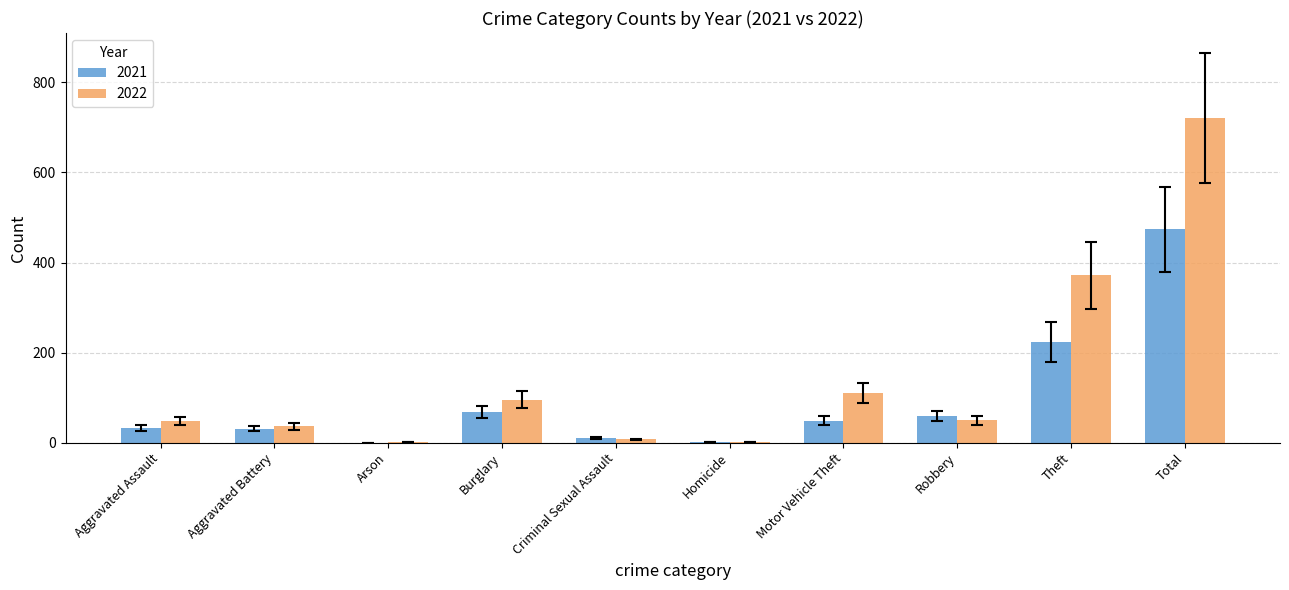

Count the number of data series in this chart.

2